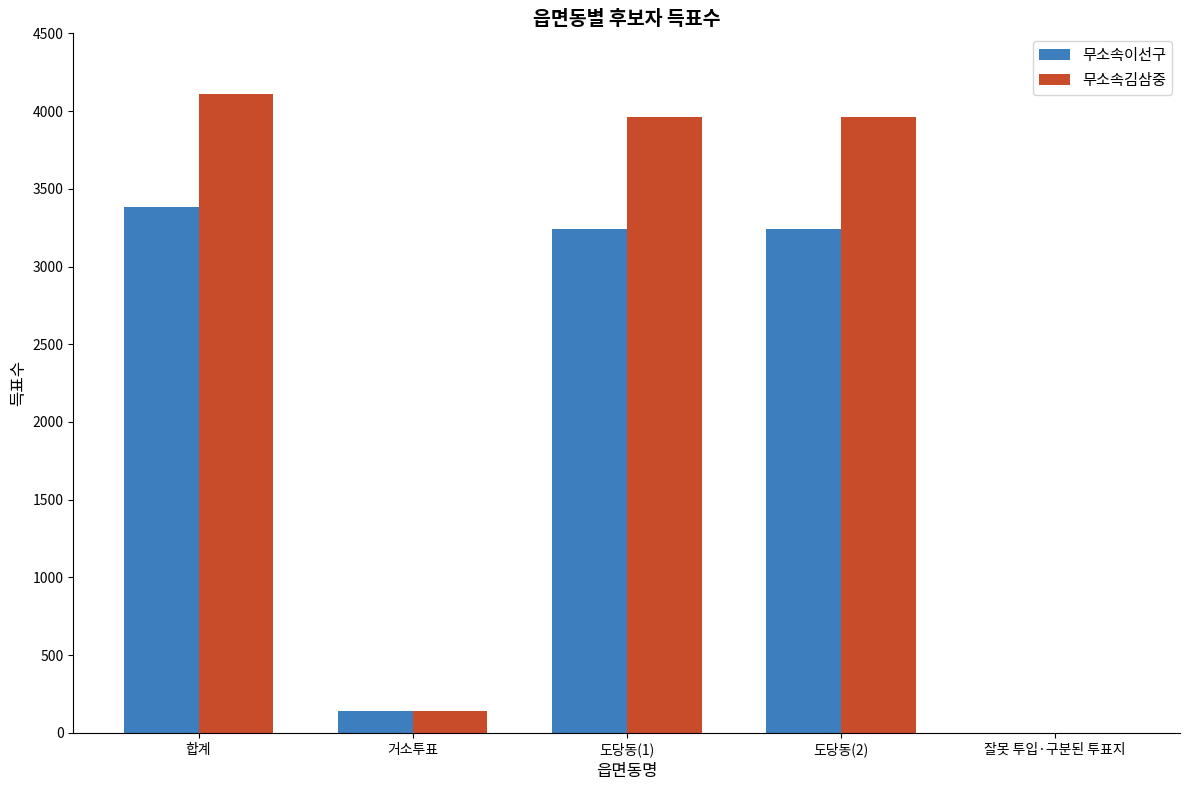

Which series has the largest total across all categories?

무소속김삼중